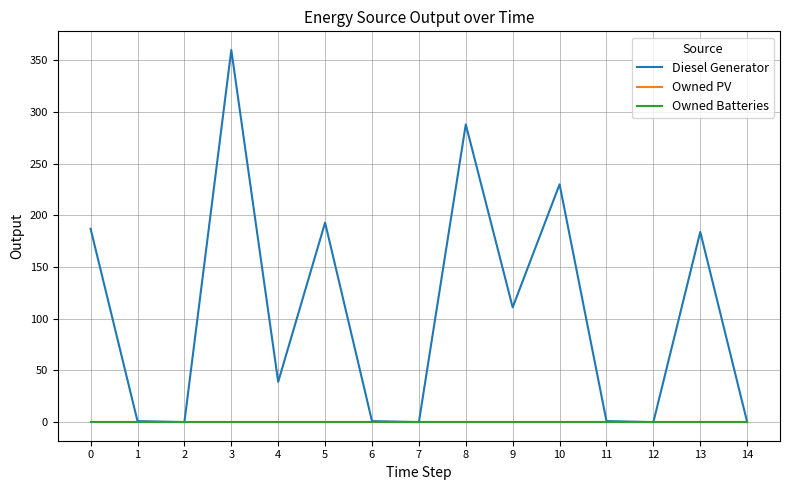

Does the chart display data point markers on the line(s)?

No